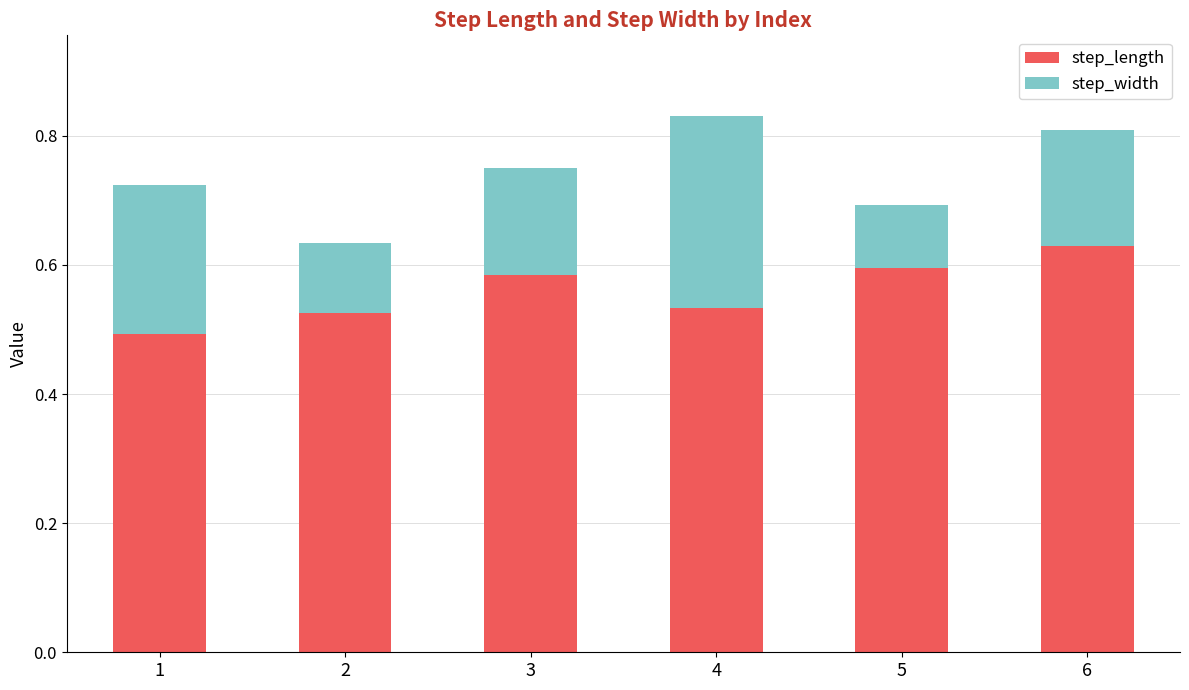

Which category has the highest value in the step_length series?

6